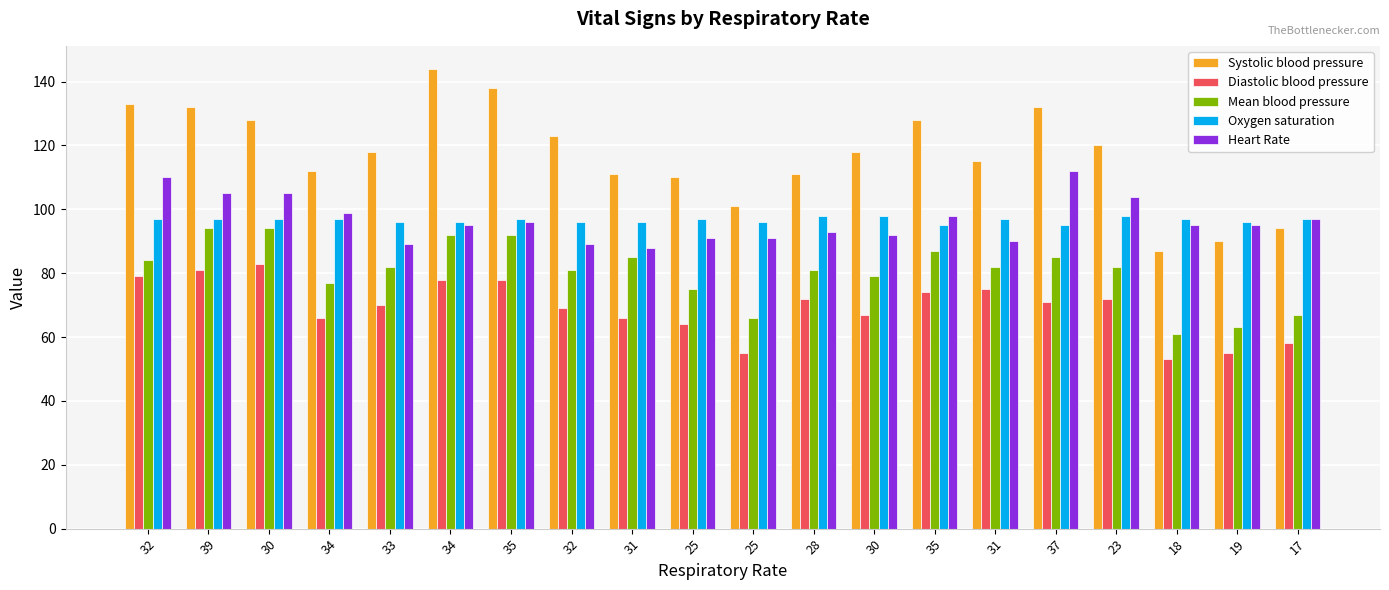

At which label is Heart Rate closest to 100?

34